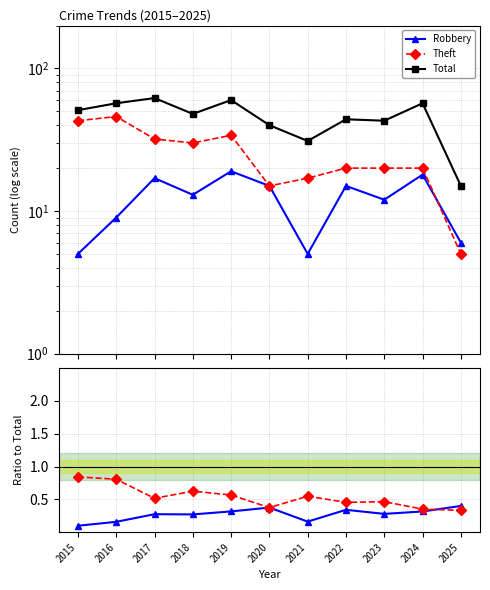

List the labels in order of Robbery value, smallest first.

2015, 2016, 2021, 2018, 2017, 2023, 2024, 2019, 2022, 2020, 2025